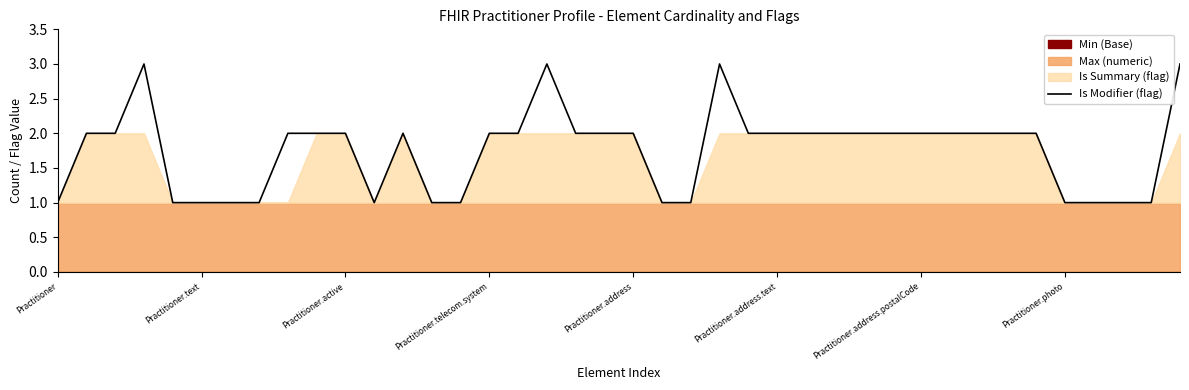

The Is Modifier (flag) series shows 1 at Practitioner.telecom.system. True or false?

False